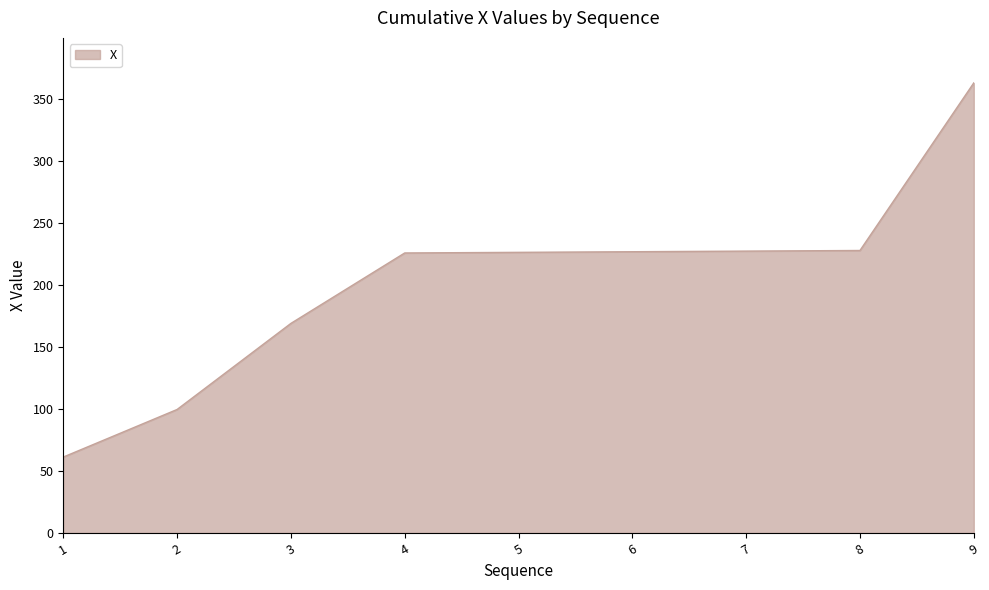

At which category does the chart reach its minimum across all series?

1